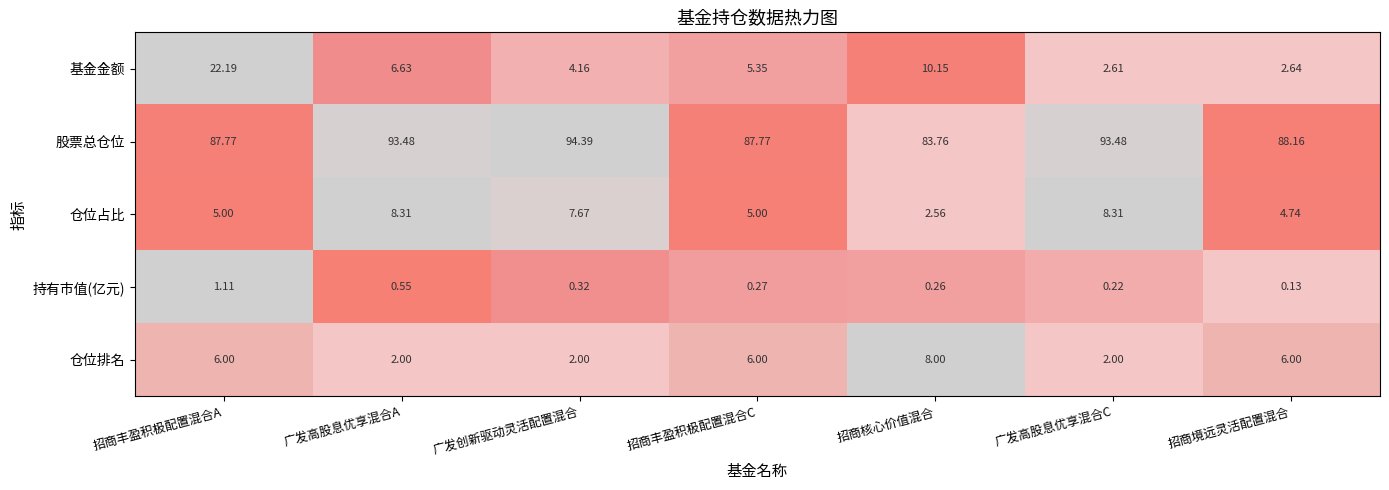

At which label is 股票总仓位 closest to 89?

招商境远灵活配置混合